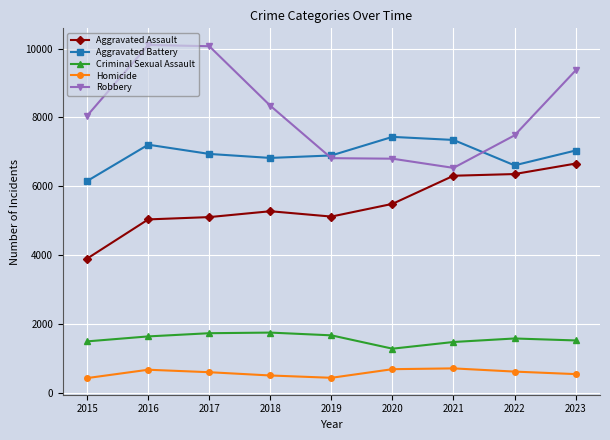

Which series has the largest total across all categories?

Robbery